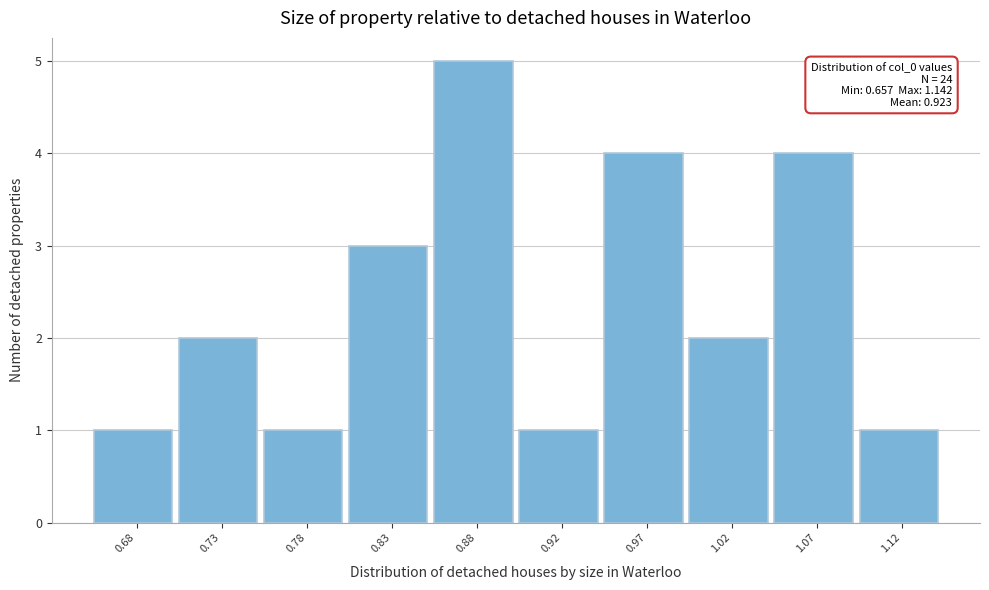

Which range on the x-axis has the tallest bar?

0.850 to 0.900